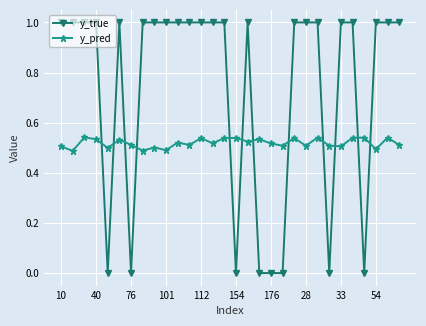

Which series has the largest total across all categories?

y_true